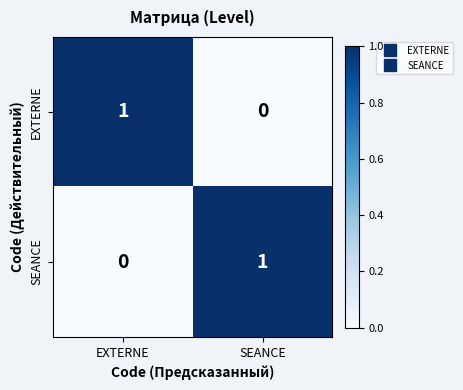

True or false: EXTERNE has a value of 1 at SEANCE.

False